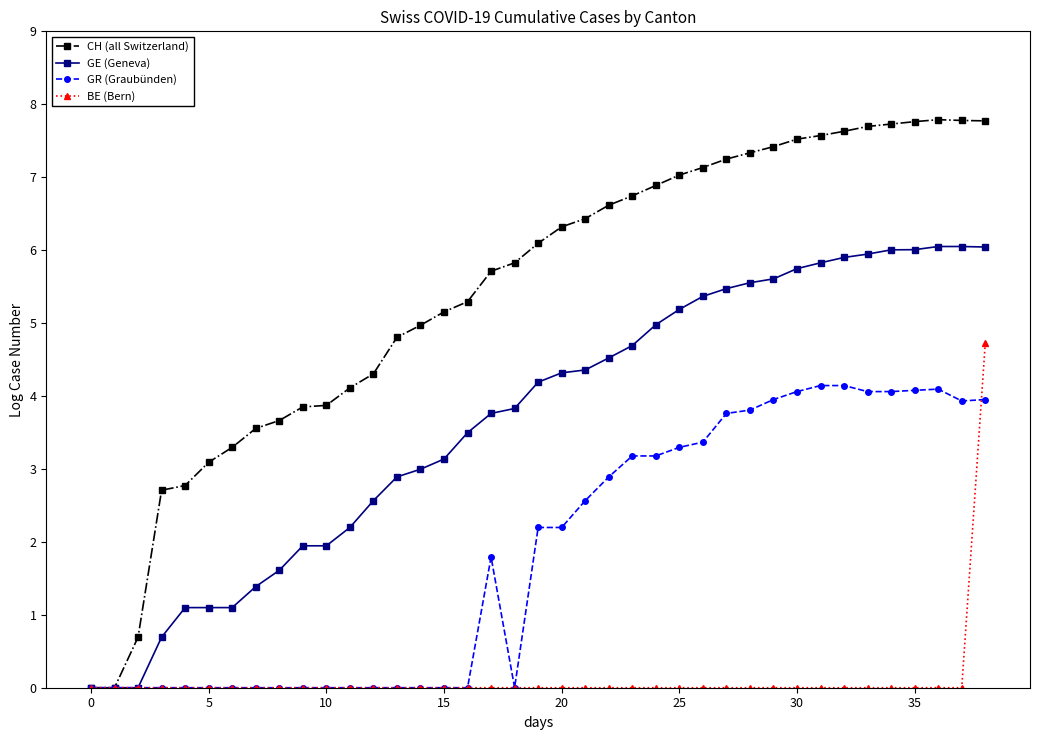

What is the value of the GE (Geneva) point at the 25th from the left?

5.0